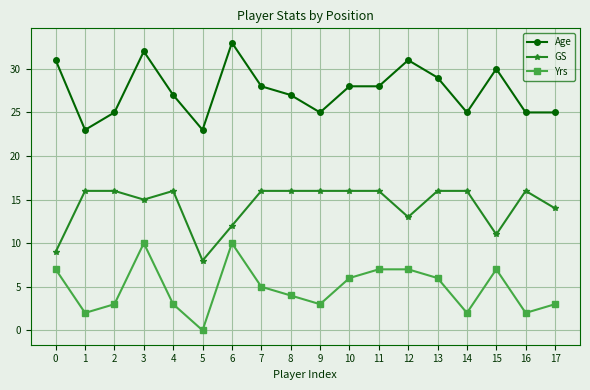

At which label is Yrs closest to 5?

7